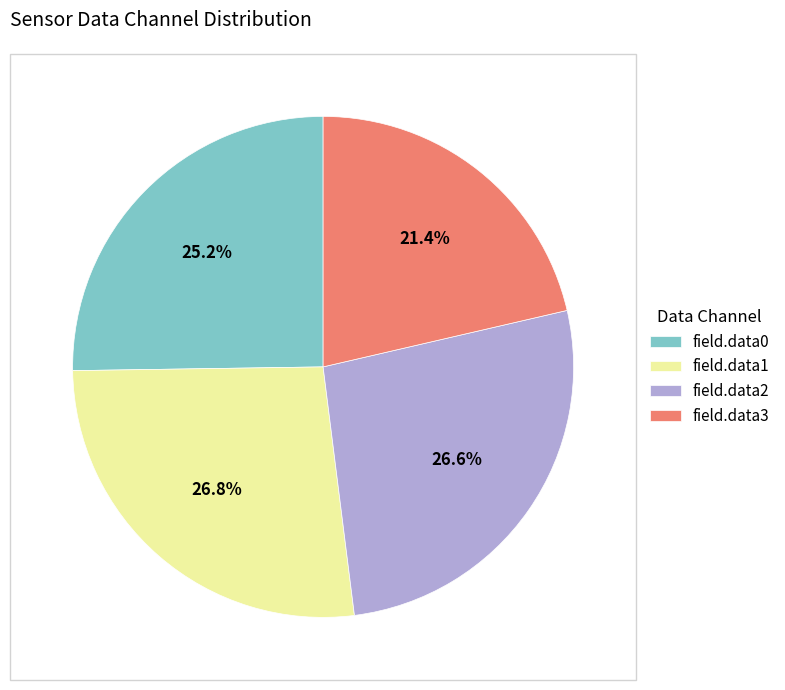

To the nearest percent, what percentage of the pie is field.data0?

25%